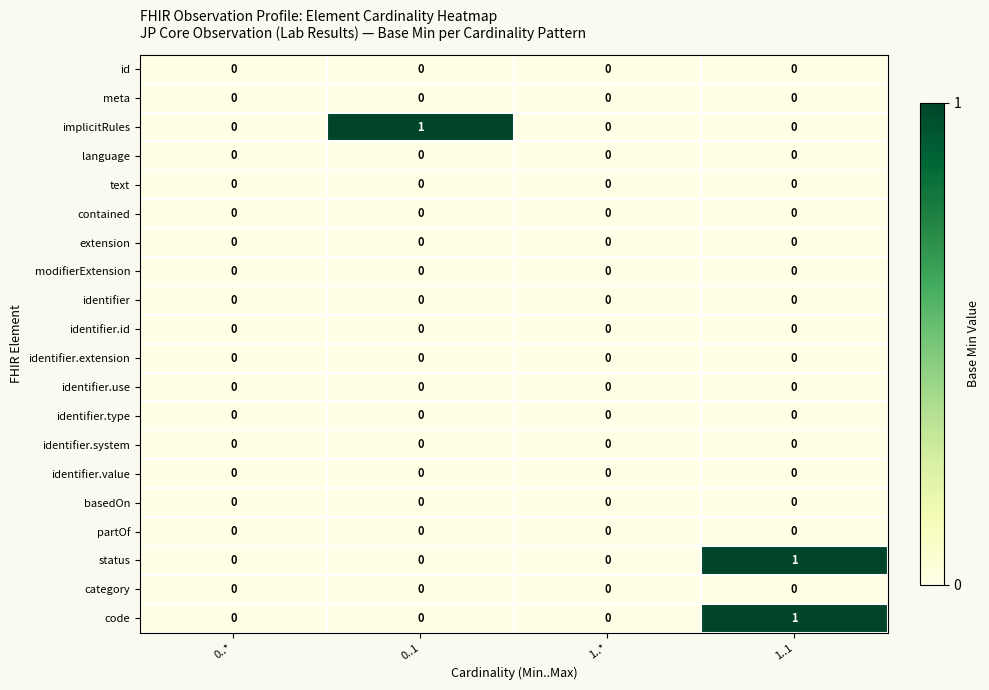

Between 0..1 and 1..*, which series saw the biggest shift?

implicitRules